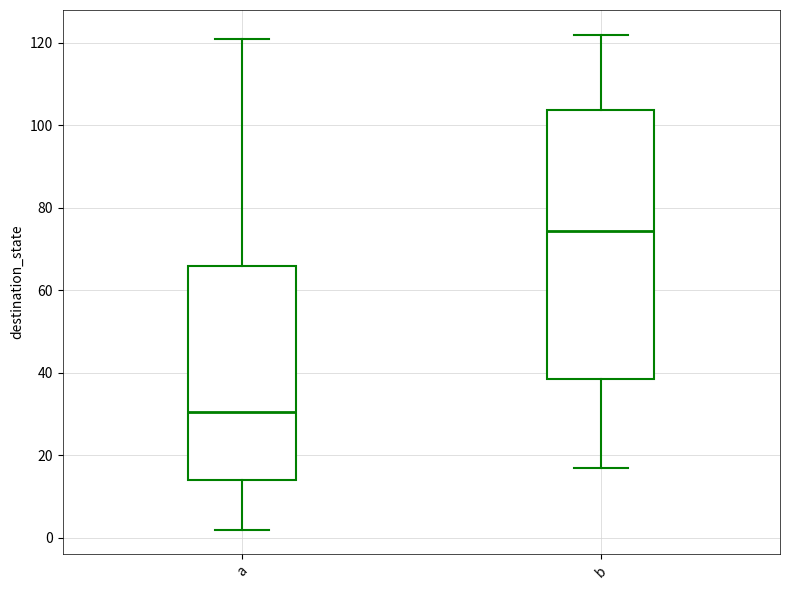

Where does the median line of the box for b sit on the y-axis? The values are not printed on the chart, so give them approximately, as read against the axis.

74